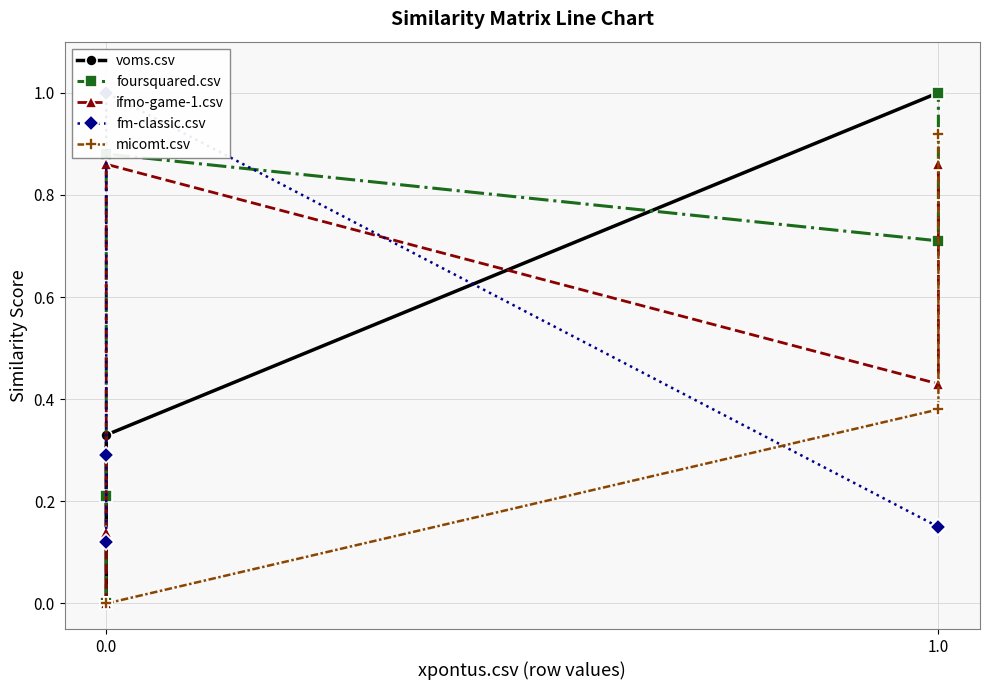

At which category does fm-classic.csv reach its first local peak?

2